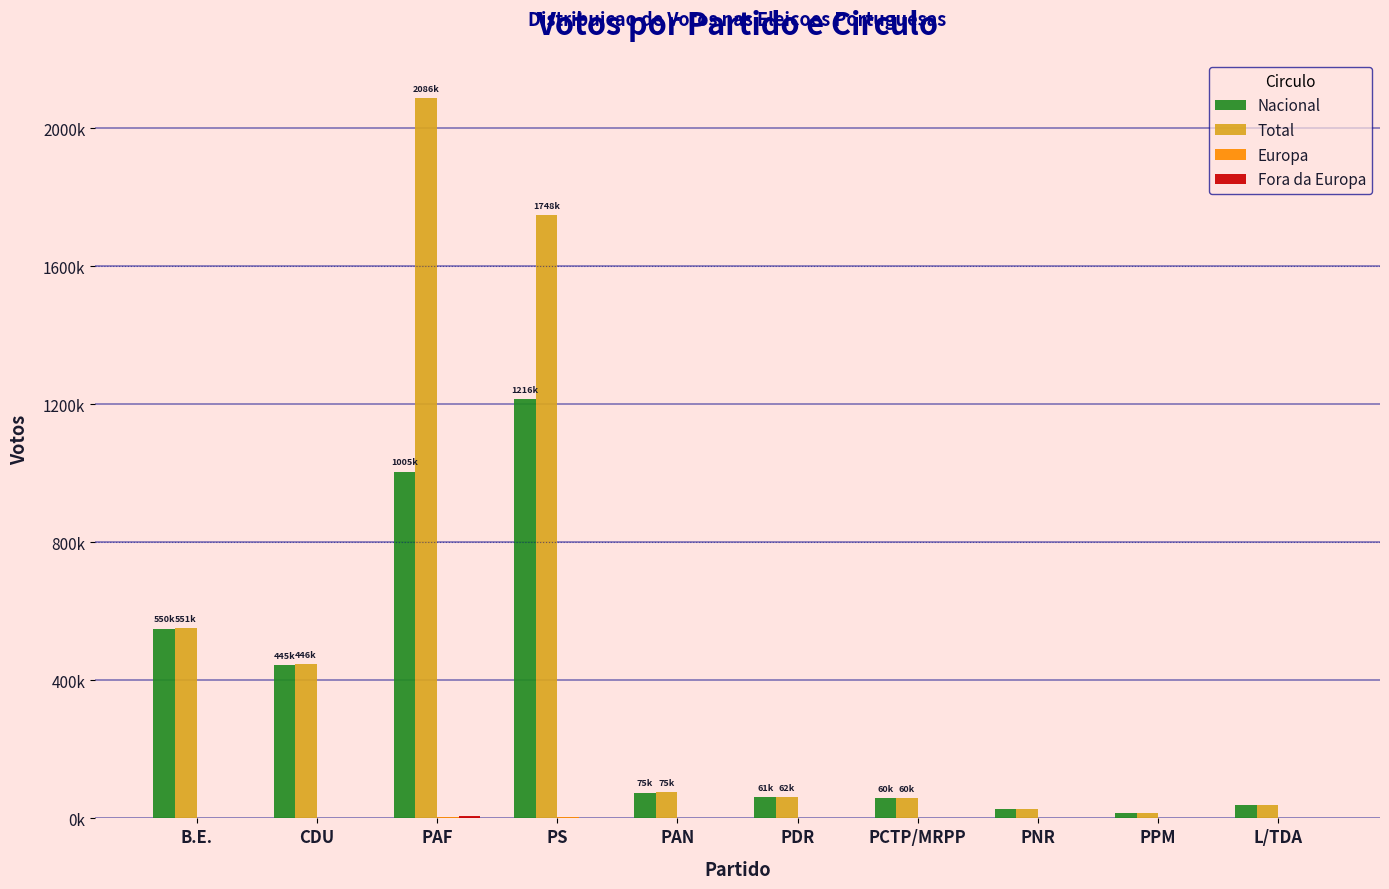

What is the smallest value displayed?

19